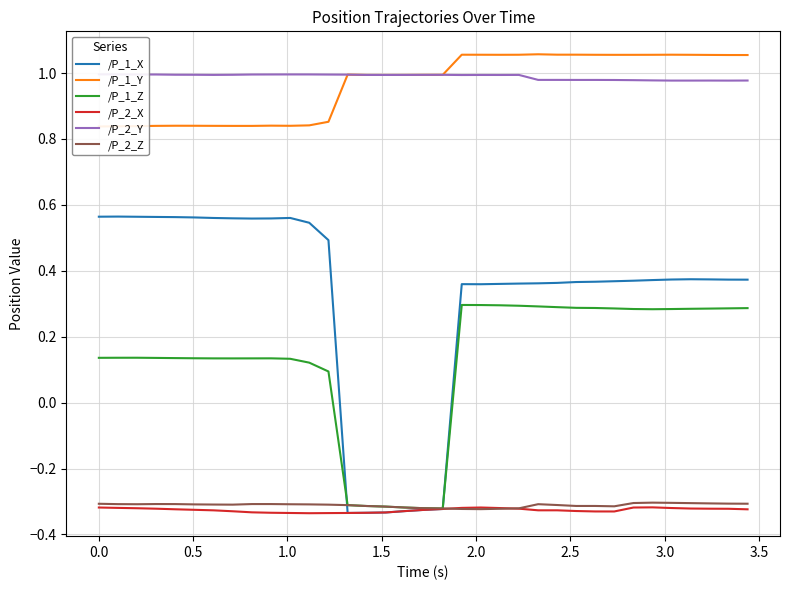

How many interior local valleys does the /P_2_Y series have?

7